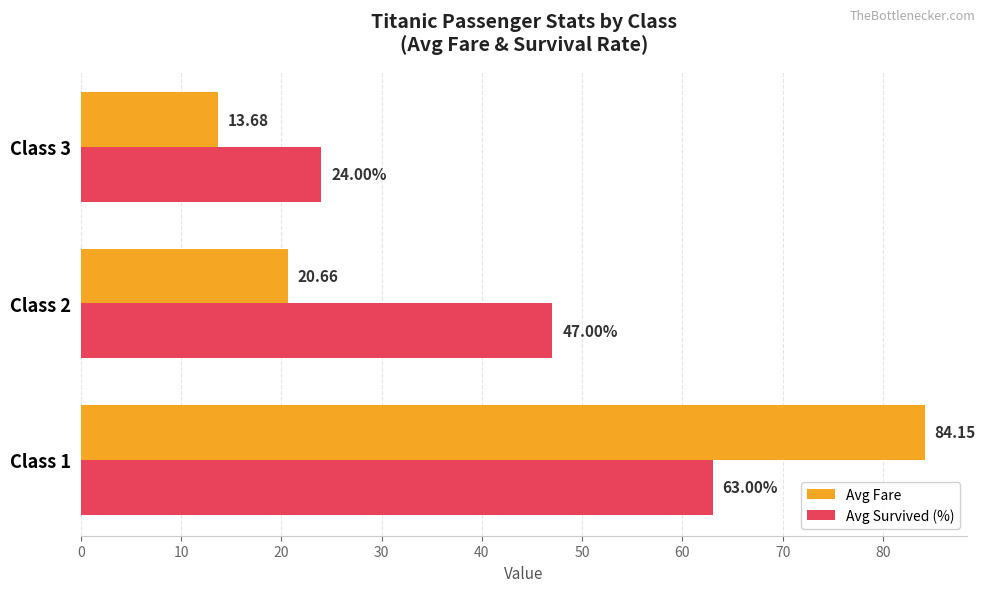

Which series has the largest total across all categories?

Avg Survived (%)